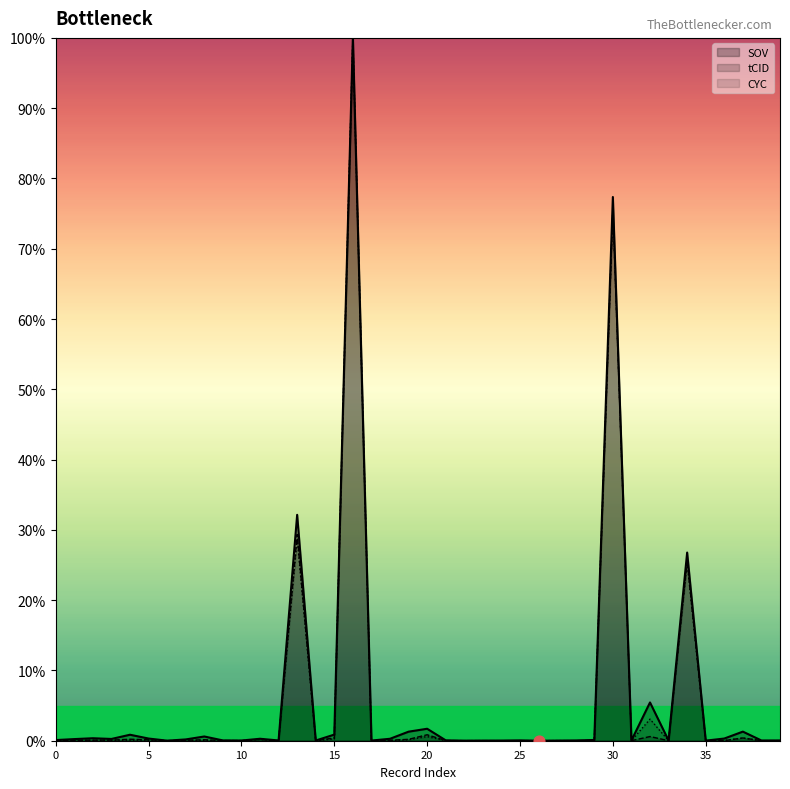

At which category is the sum across all series the highest?

16